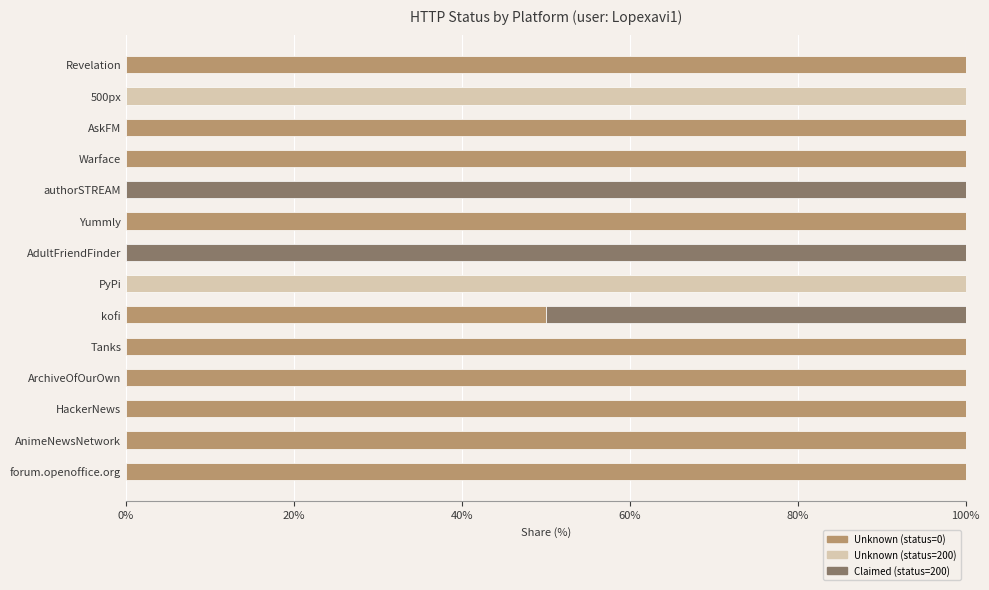

True or false: Unknown (status=0) has a value of 171 at HackerNews.

False